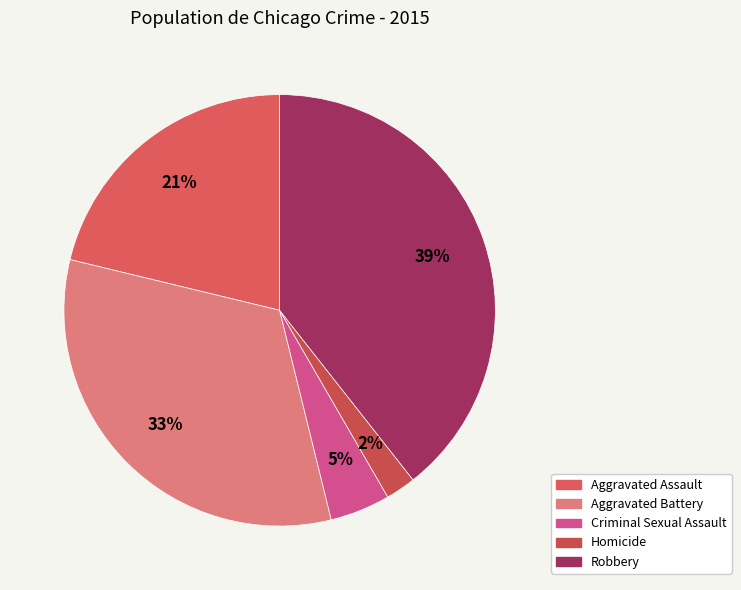

The Criminal Sexual Assault slice represents 11% of the pie. True or false?

False